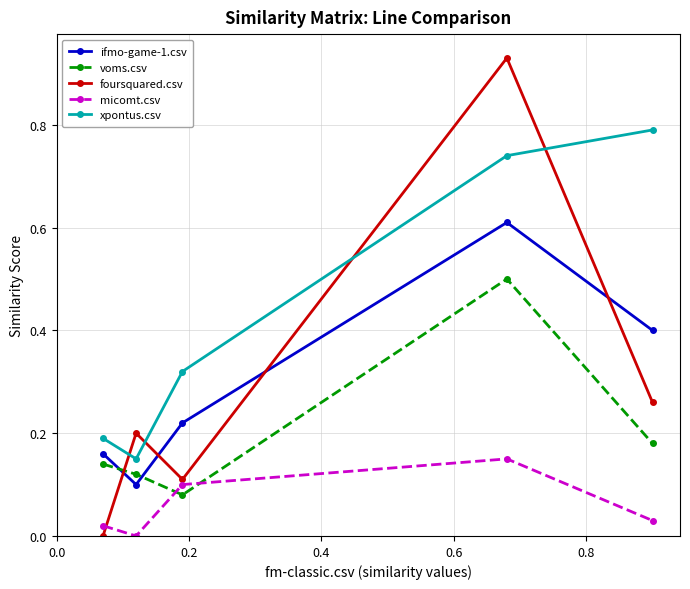

What is the sum of all voms.csv values?

1.0